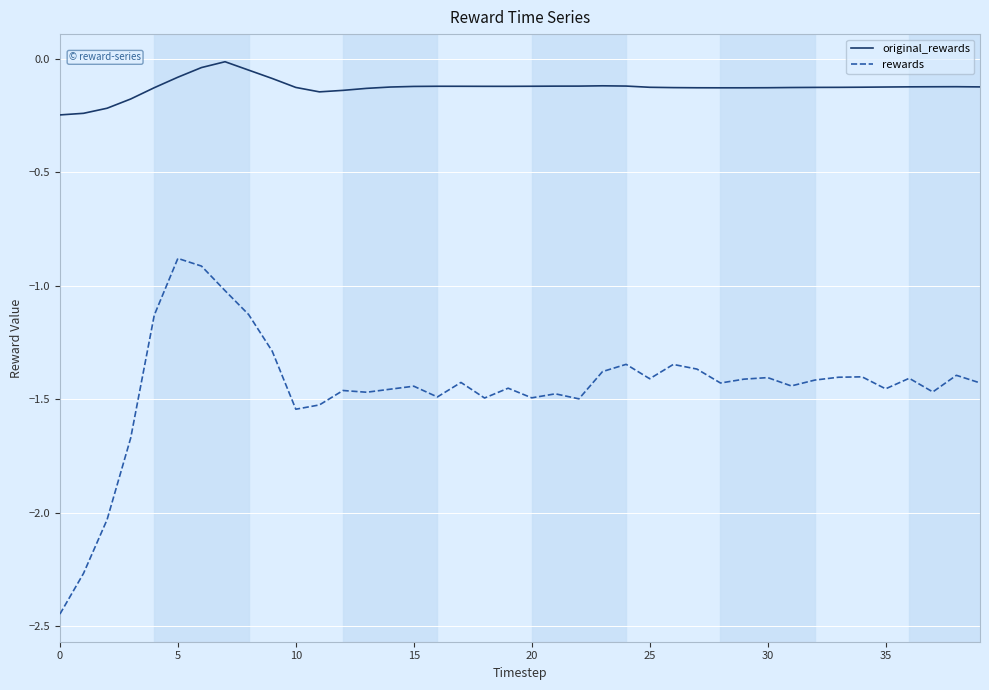

How many interior local valleys does the rewards series have?

11